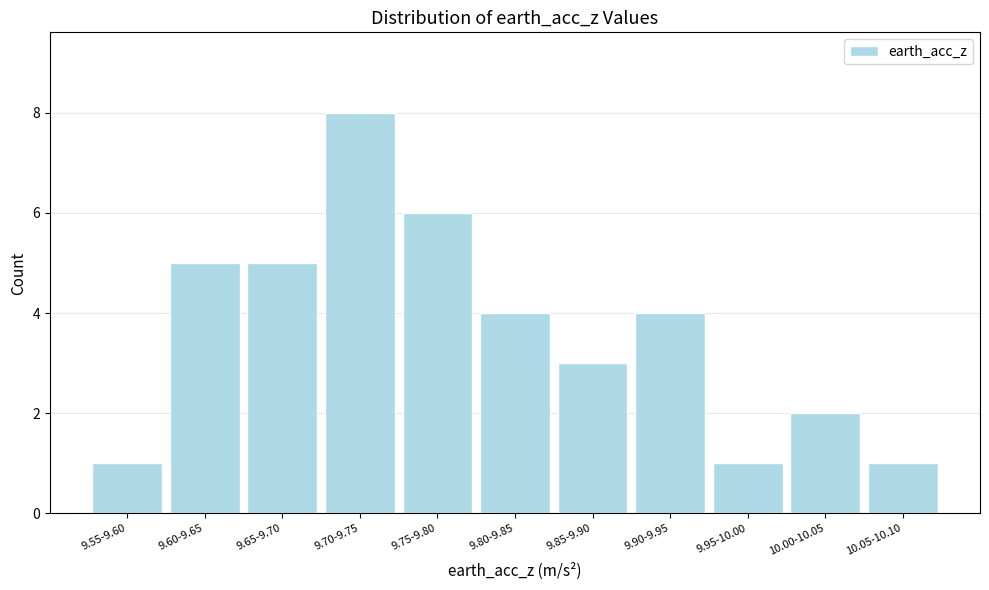

Reading left to right, extract all data points from this chart.

9.55-9.60=1	9.60-9.65=5	9.65-9.70=5	9.70-9.75=8	9.75-9.80=6	9.80-9.85=4	9.85-9.90=3	9.90-9.95=4	9.95-10.00=1	10.00-10.05=2	10.05-10.10=1